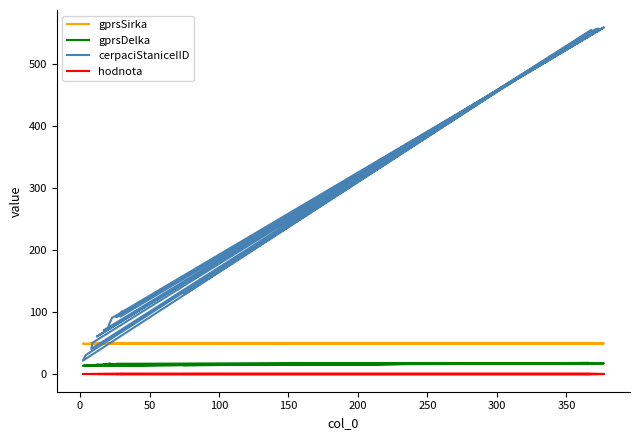

What is the label of the 14th point from the right?

250